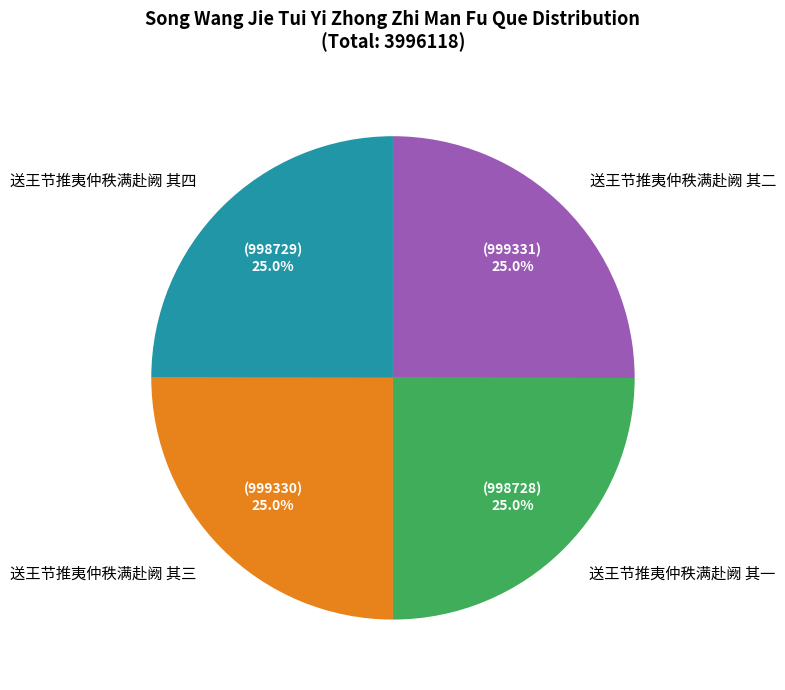

What percentage do 送王节推夷仲秩满赴阙 其四 and 送王节推夷仲秩满赴阙 其一 together represent?

50.0%